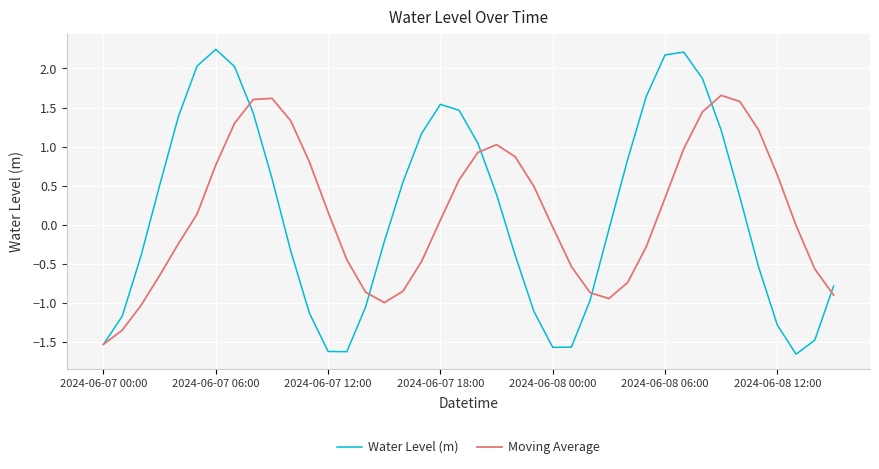

True or false: Water Level (m) has more than 2 interior local peaks.

True